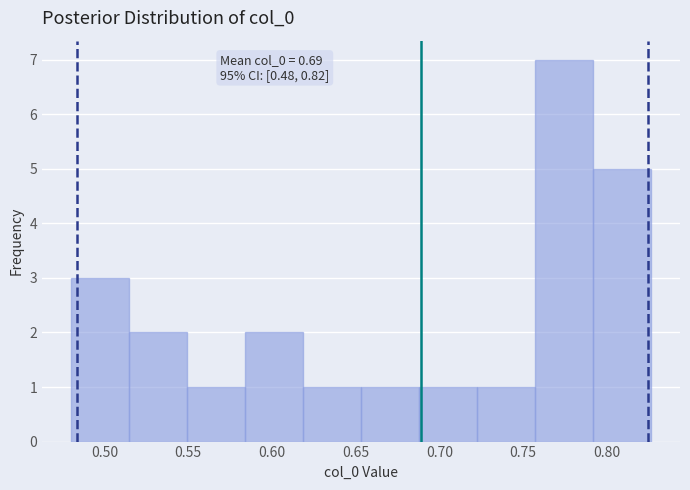

Over which range of the x-axis is the bar tallest?

0.755 to 0.790